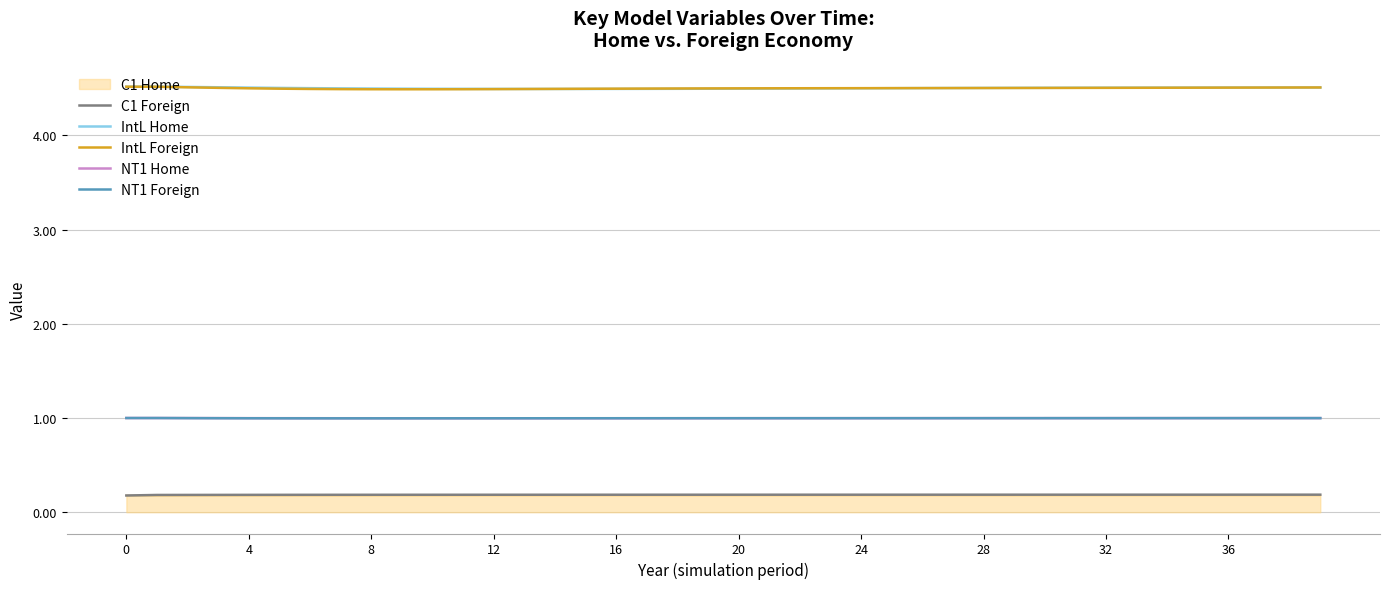

What is the minimum value shown in the chart?

0.2